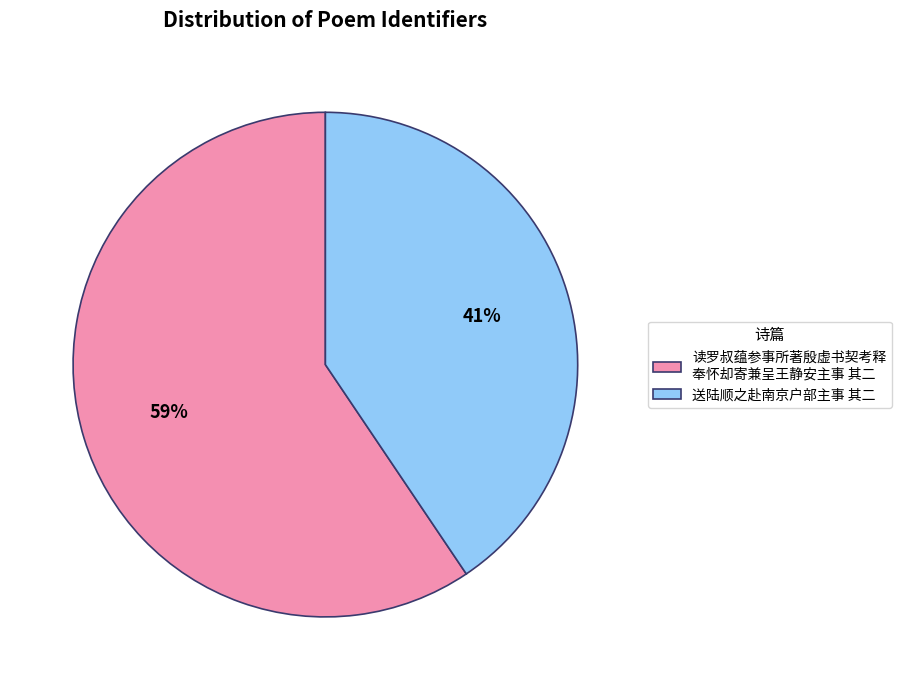

To the nearest percent, what is the average slice percentage?

50%